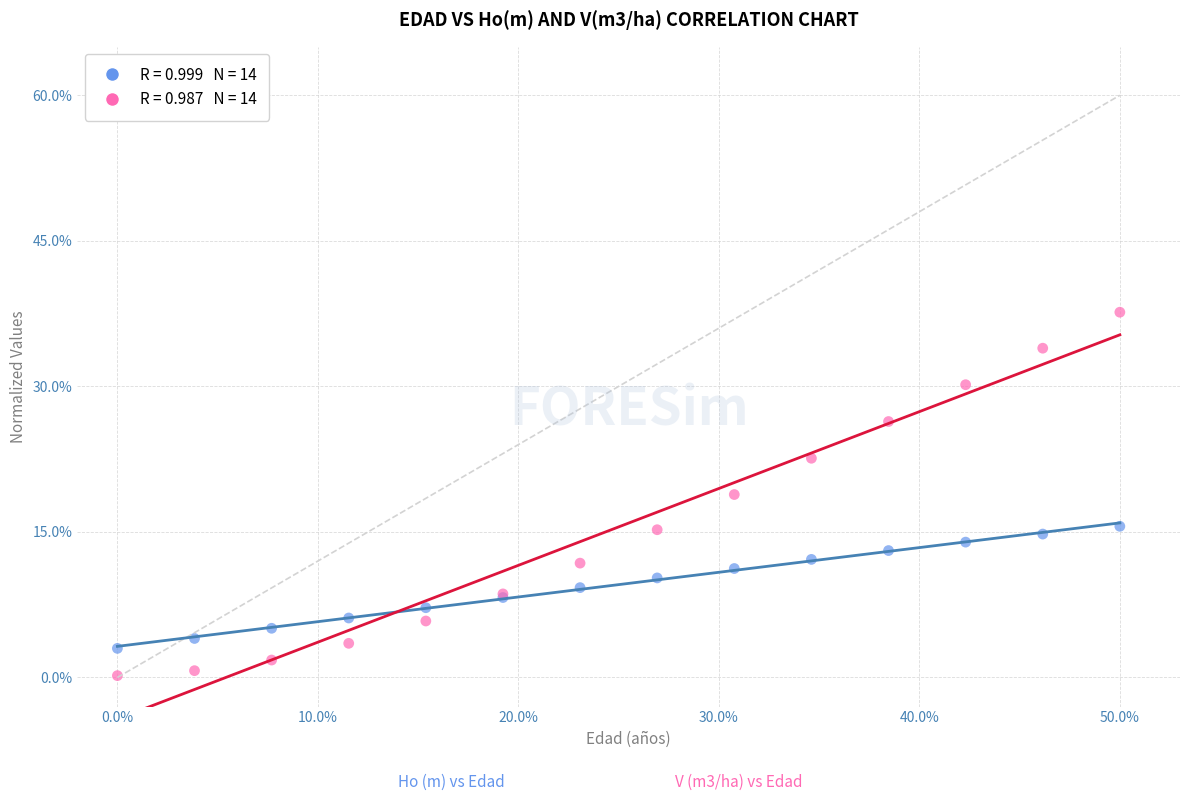

Across all series, what Y value is closest to 18?

18.9